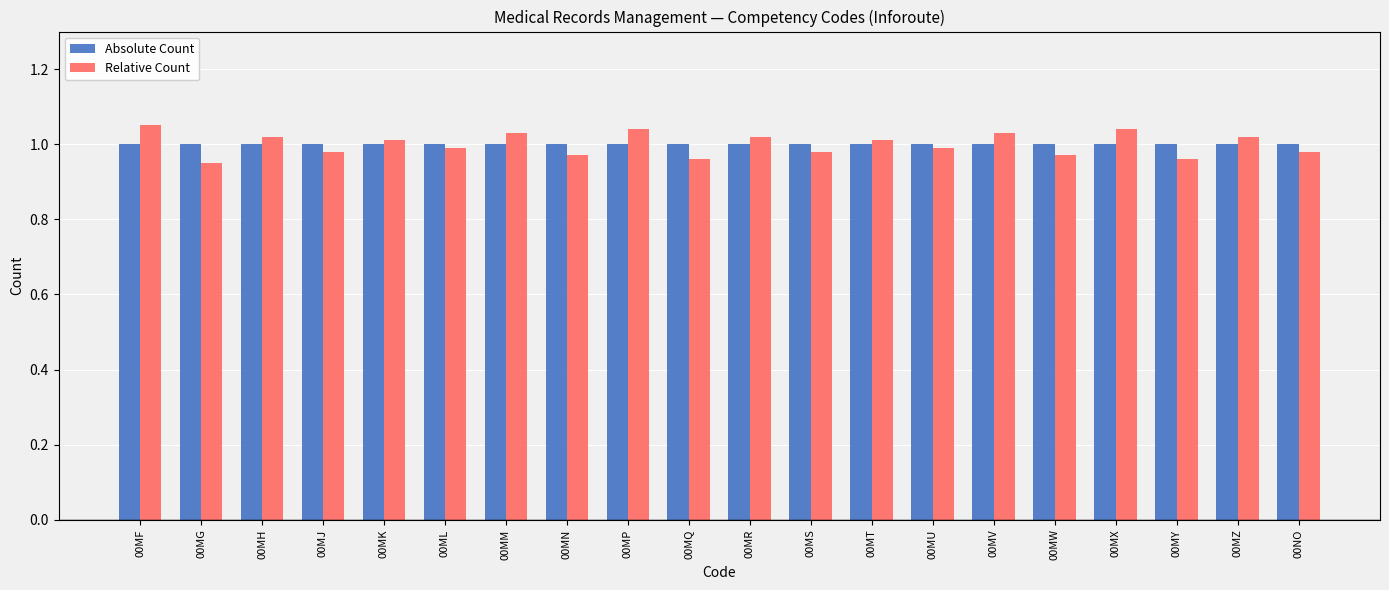

How many bars are there in each group?

2